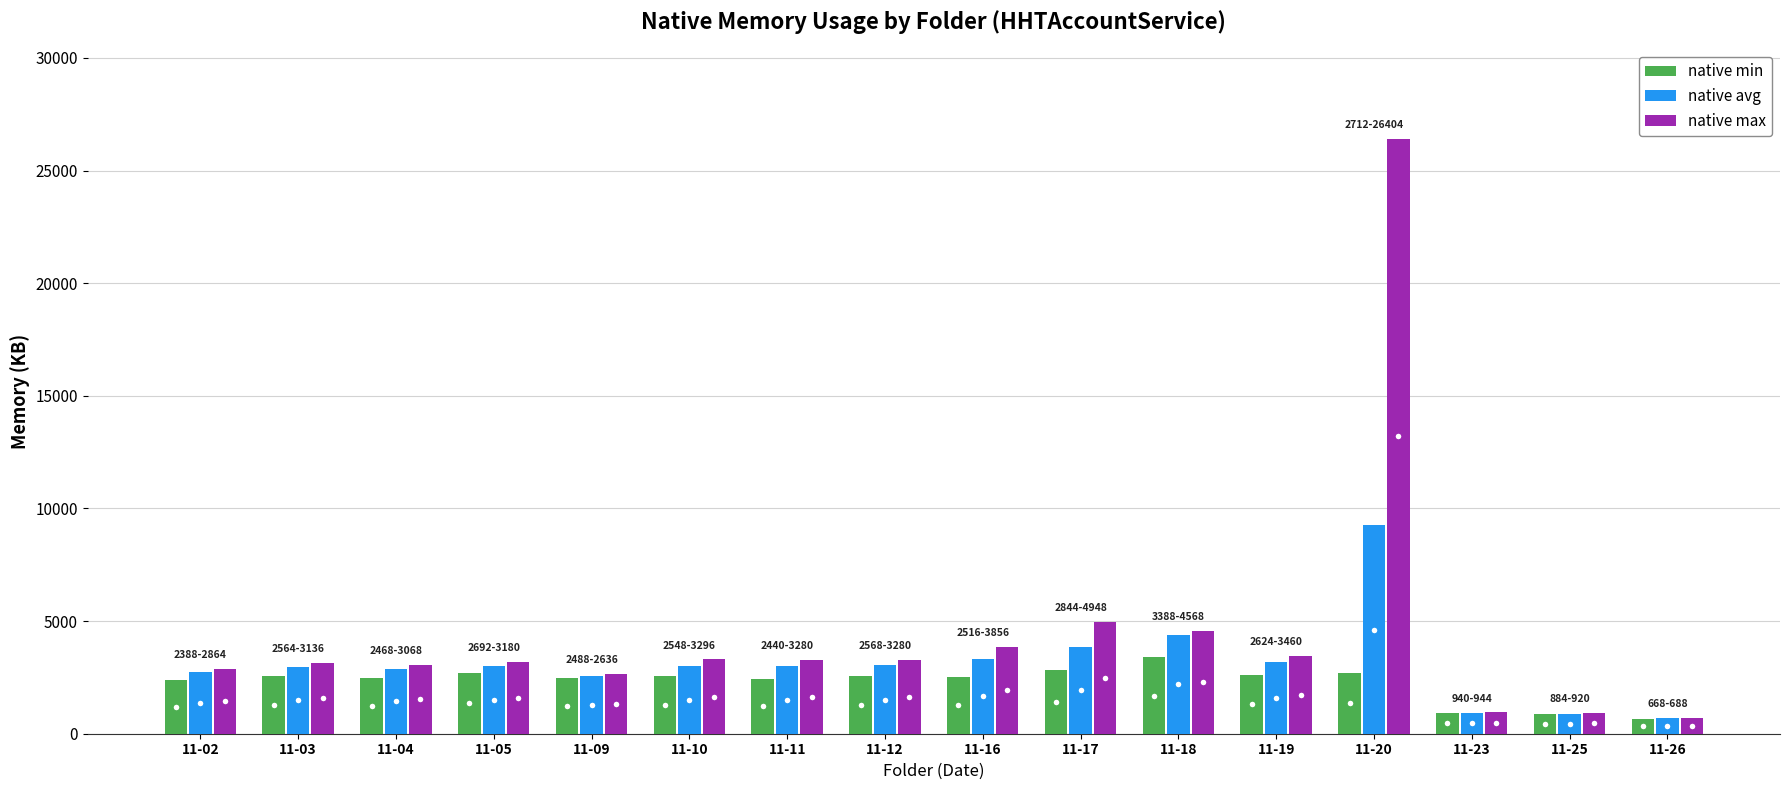

What is the smallest value displayed?

668